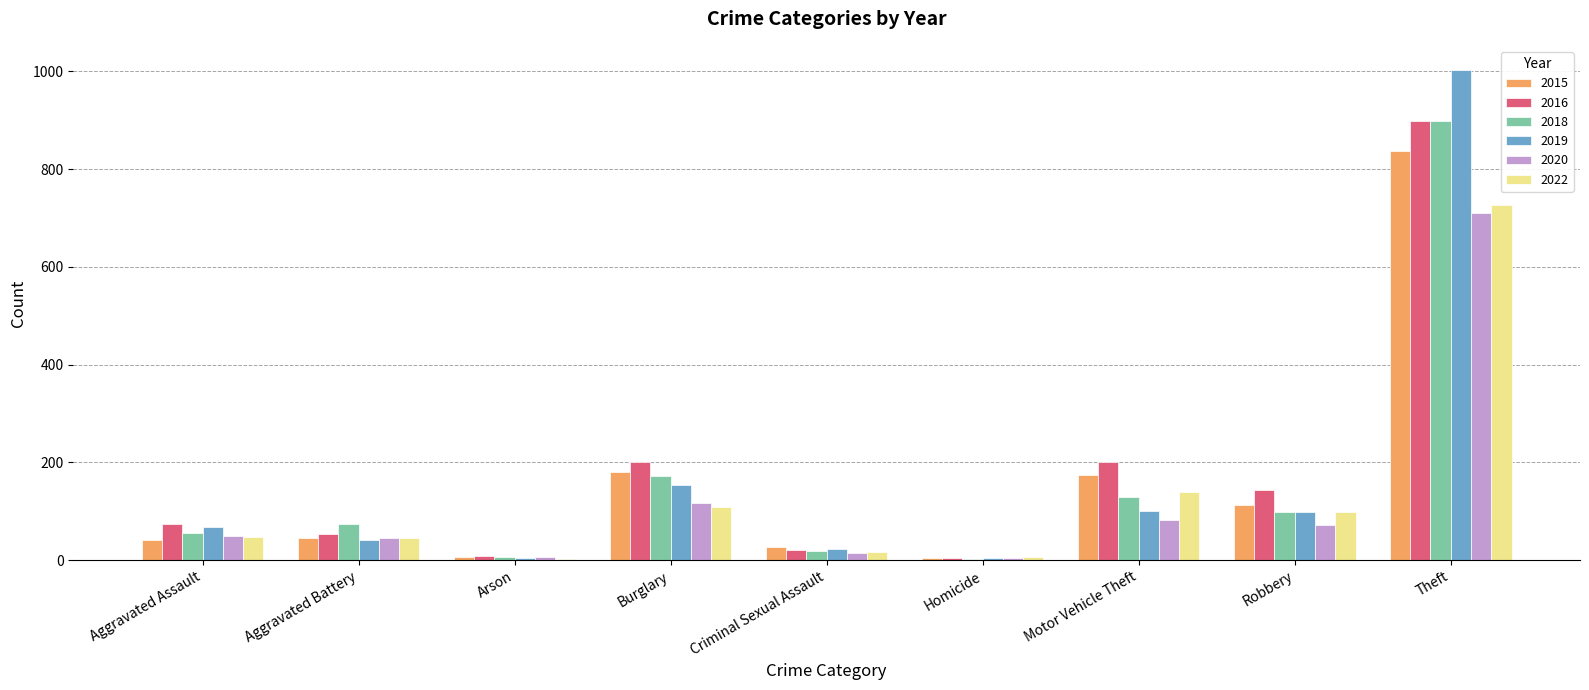

At which category is the sum across all series the highest?

Theft